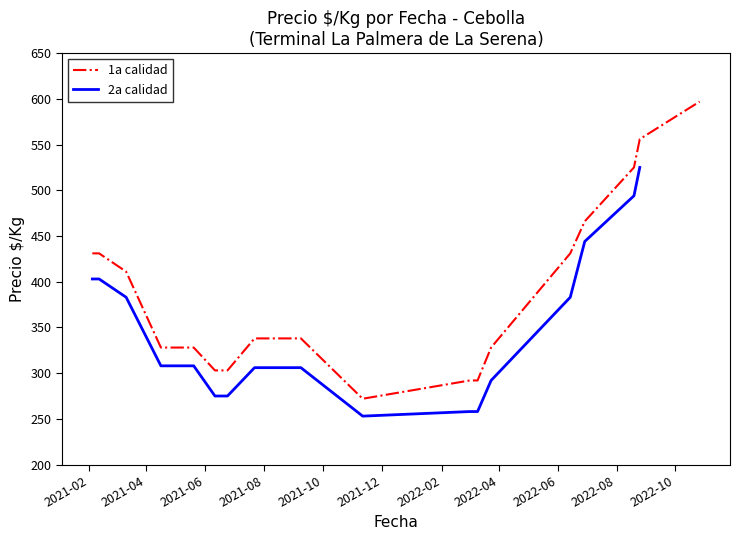

What is the label of the 22nd point from the right?

2021-07-22